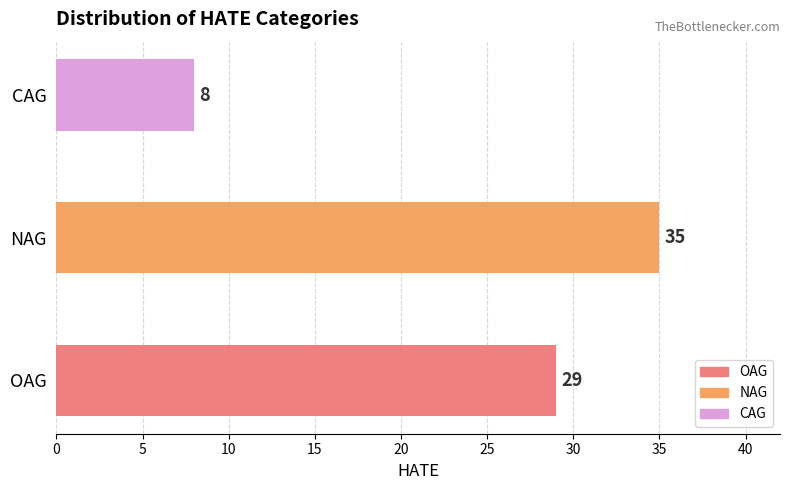

Count the values in the range 8 to 35.

3